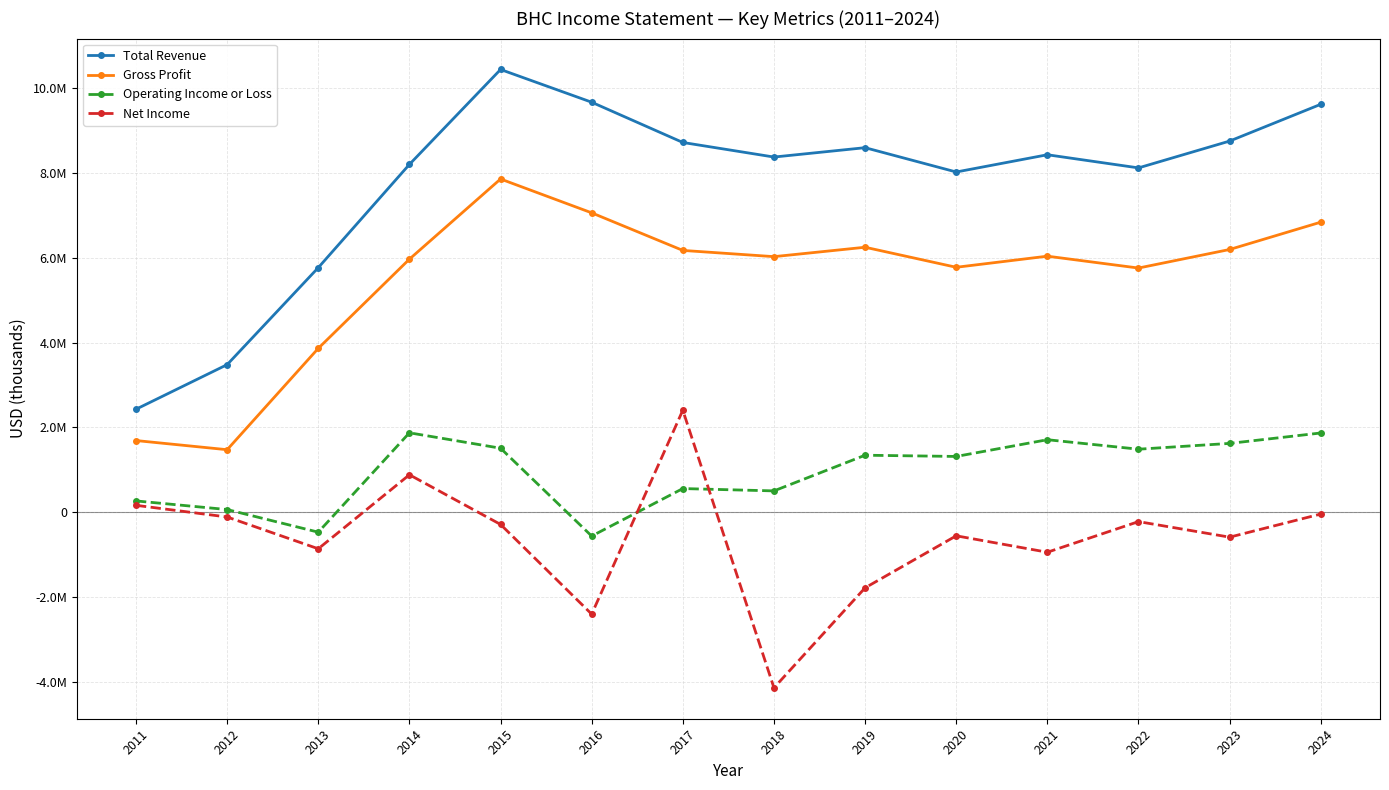

What is the total value across all series at 2020?

14558000